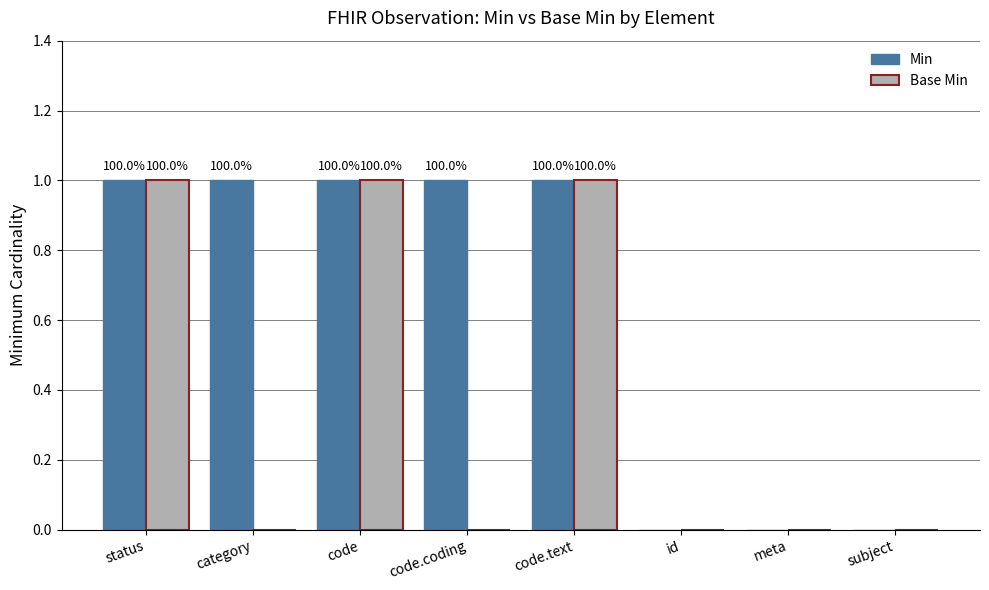

Are the bars grouped side by side (vs. stacked)?

Yes